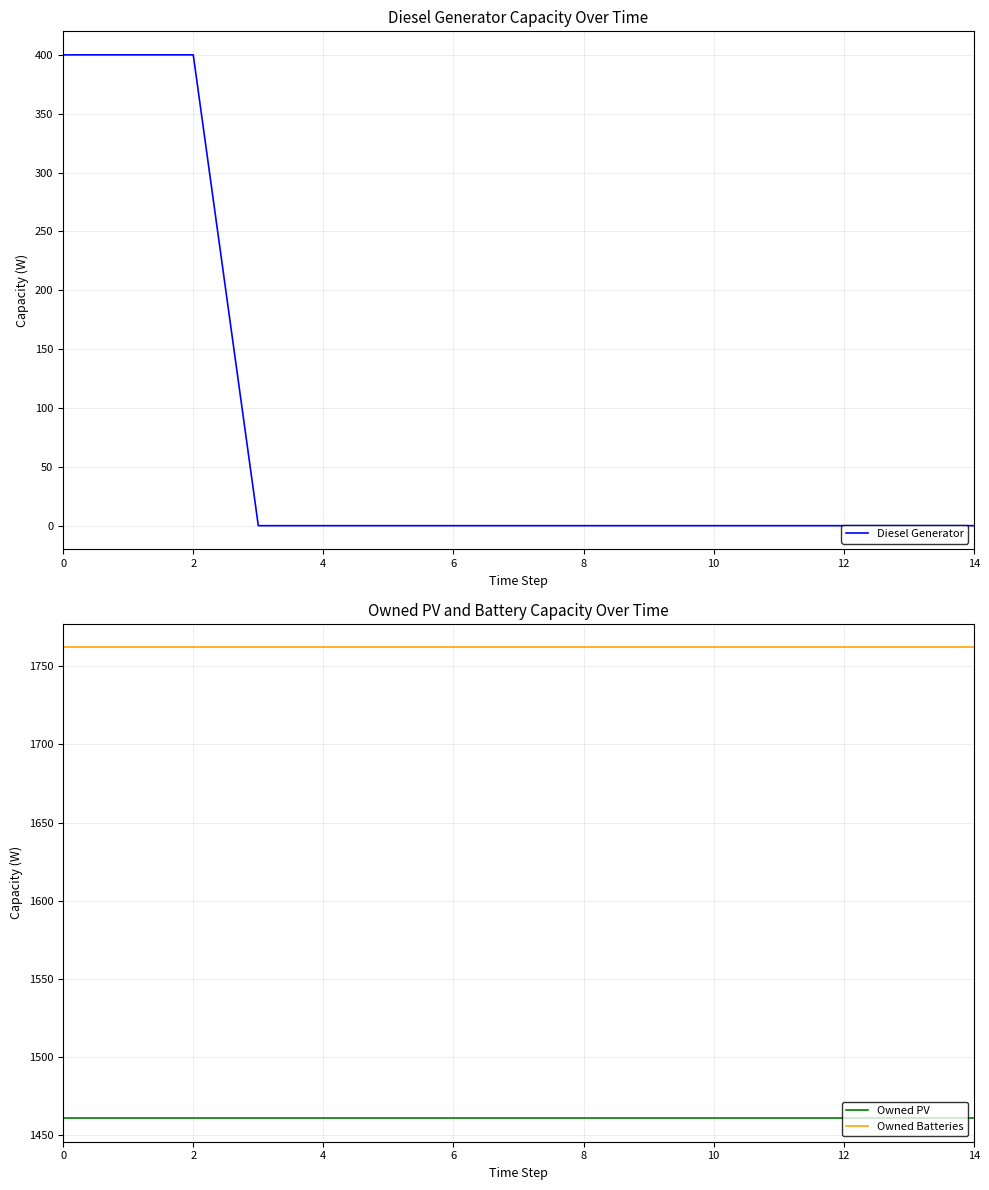

What is the total value across all series at 10?

3223